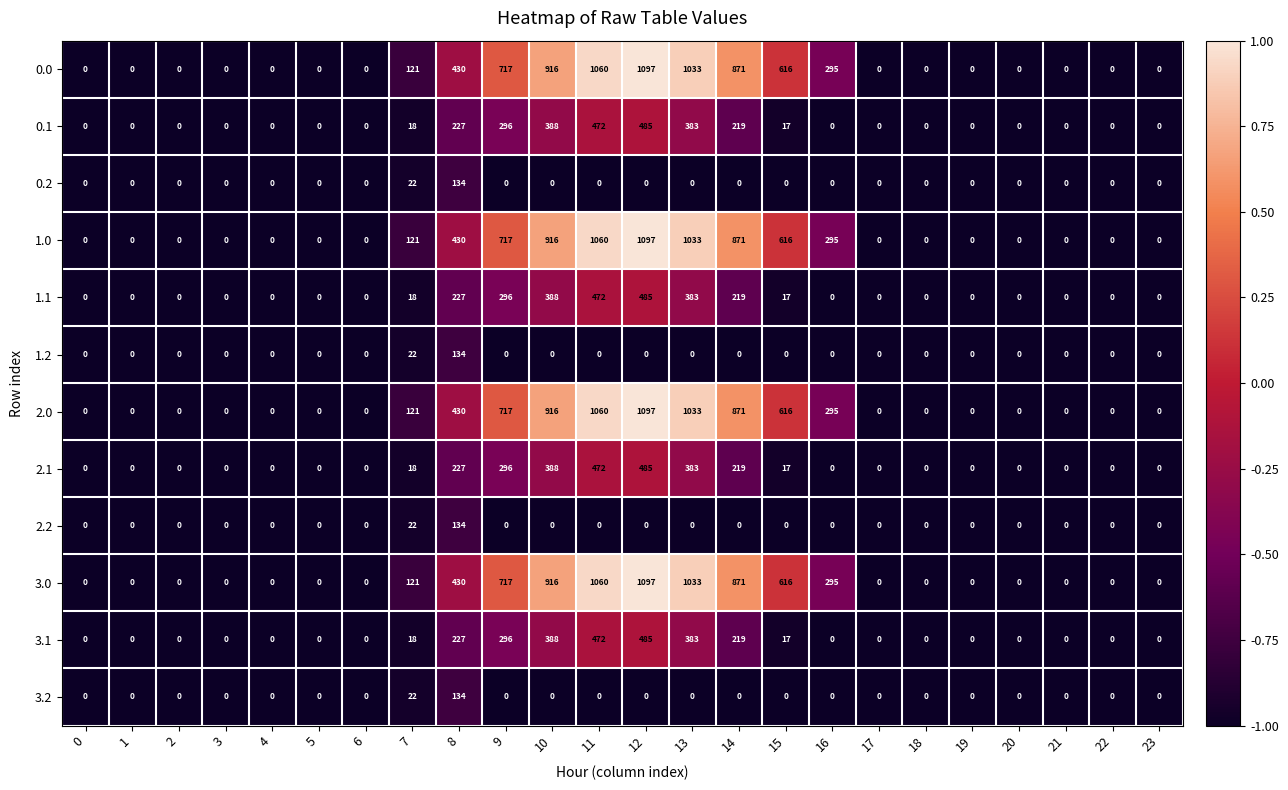

Is it true that 0.0 equals 0 at 0?

True